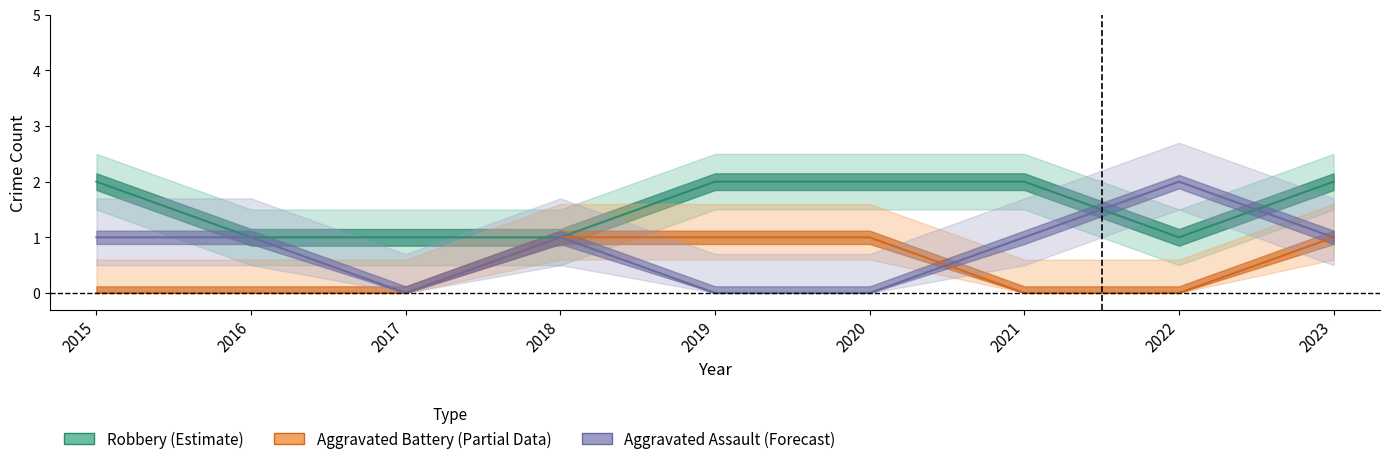

How many positive values does the Aggravated Assault series have?

6